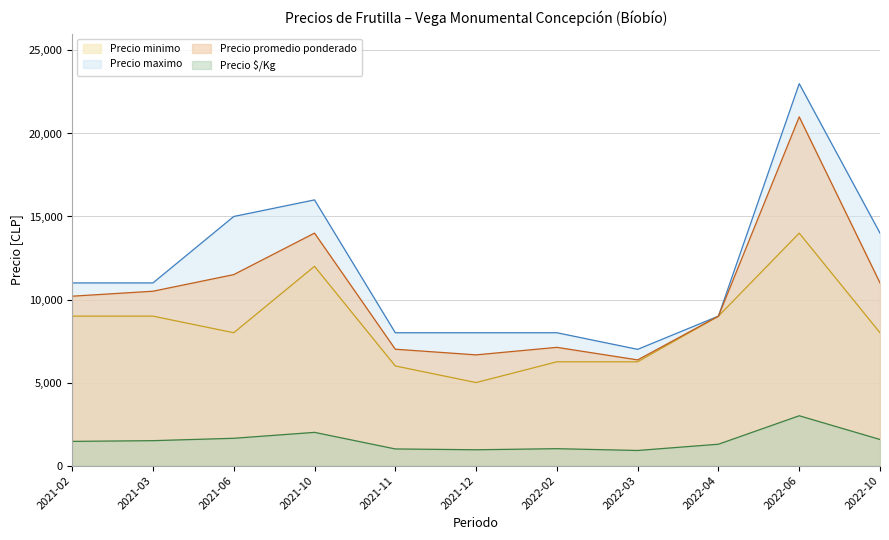

Which series has the largest total across all categories?

Precio maximo